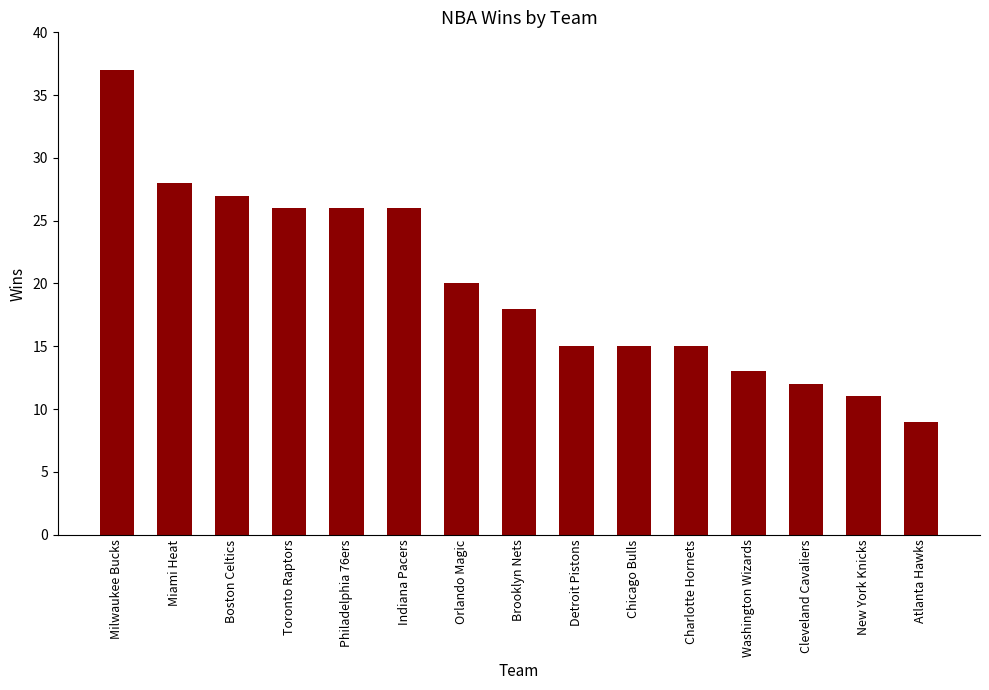

The chart shows a value of 24 at Detroit Pistons. True or false?

False